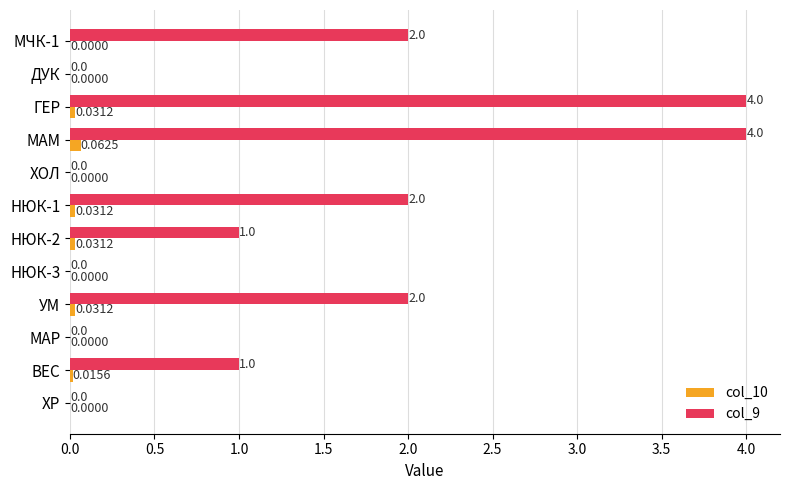

Is the value of col_9 at ГЕР greater than the value of col_10 at НЮК-1?

Yes